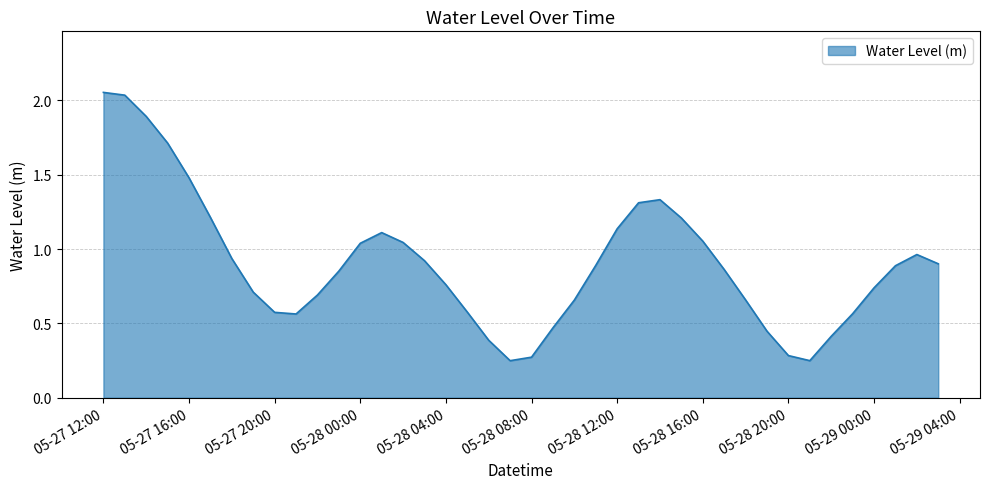

What is the difference between the maximum and minimum values?

1.8